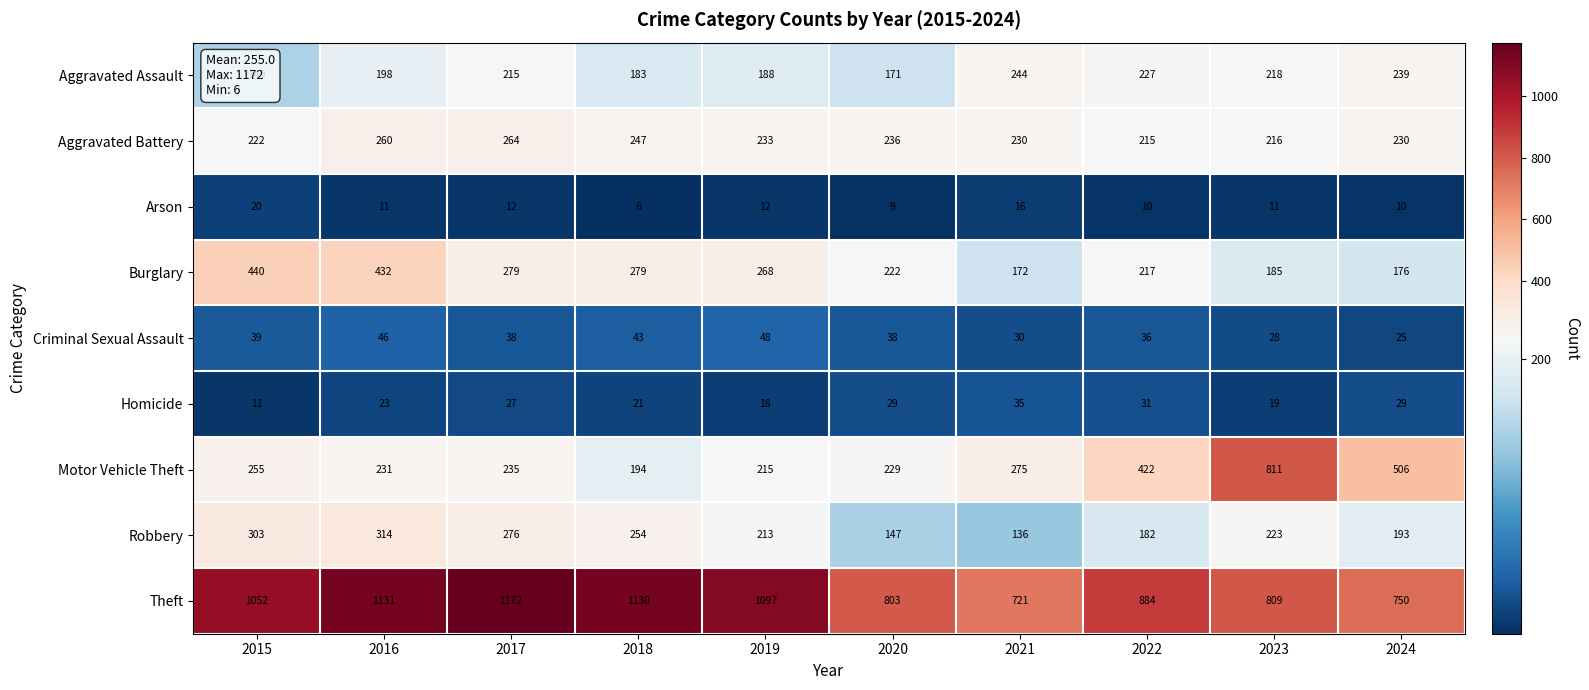

What is the approximate value of Robbery at 2021, to the nearest 5?

135